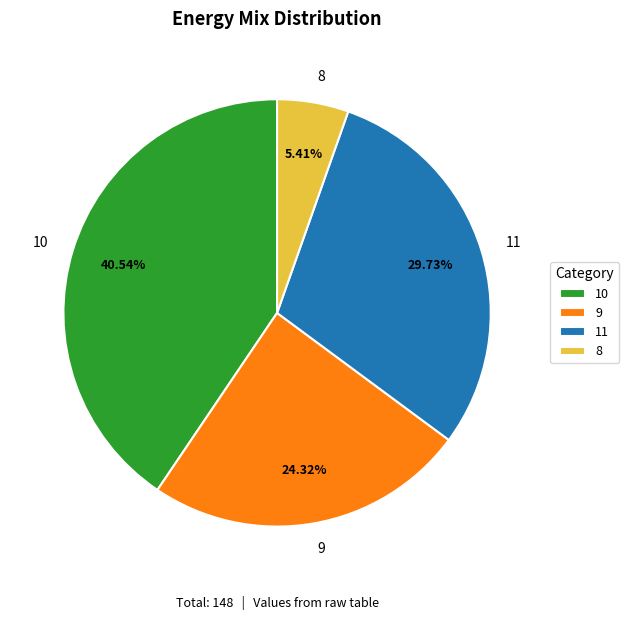

Which has a higher value, 9 or 11?

11